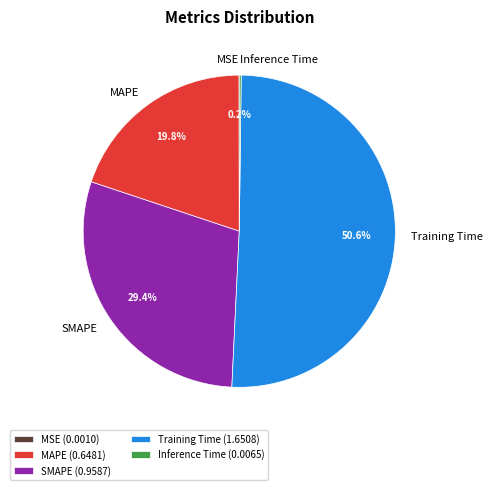

What is the majority slice?

Training Time